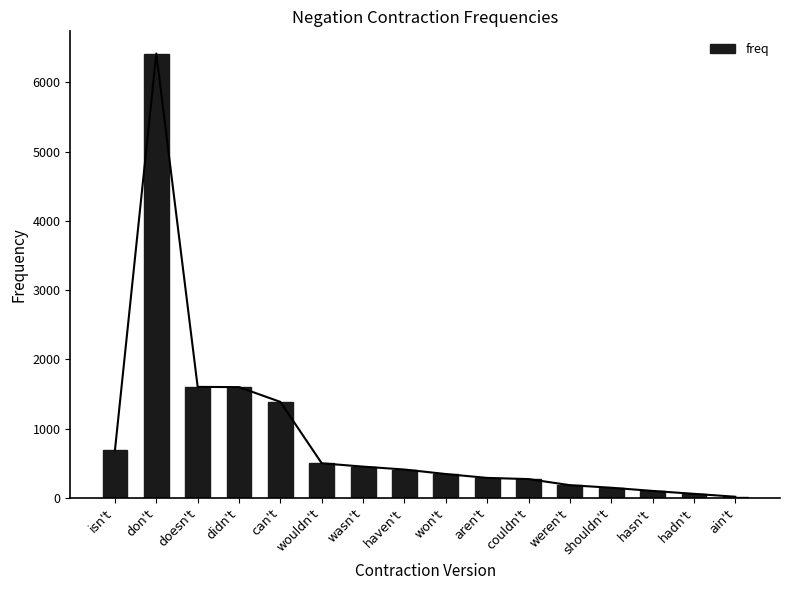

What is the maximum value shown in the chart?

6416